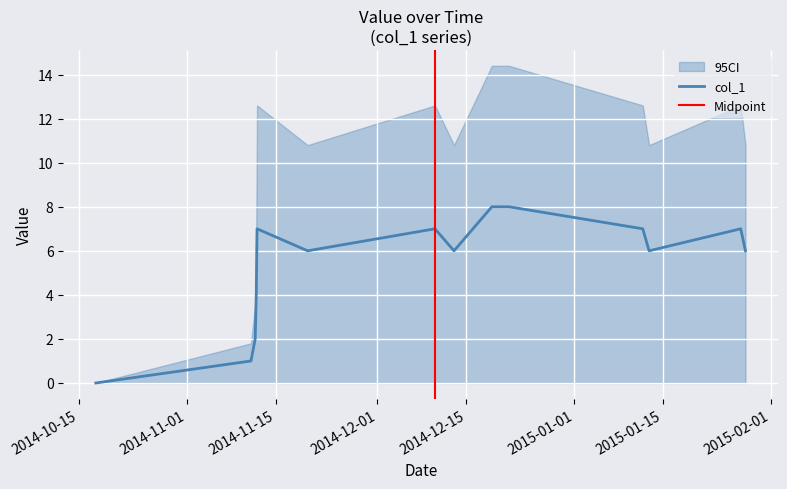

Rank the categories by value from highest to lowest.

1418948359, 1419182370, 1415755149, 1418174400, 1421000445, 1422332388, 1415751539, 1416442743, 1418433550, 1421086786, 1422397172, 1415747935, 1415744336, 1415729961, 1415672338, 1413562383